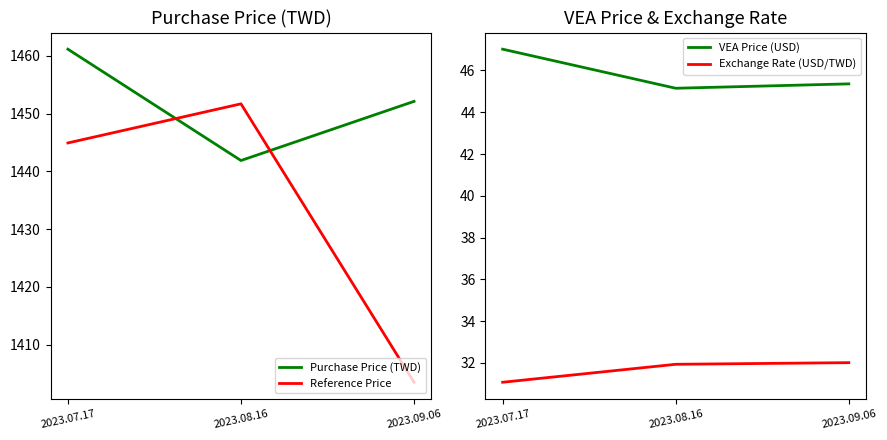

What is the sum of the Reference Price values at 2023.08.16 and 2023.07.17?

2896.6